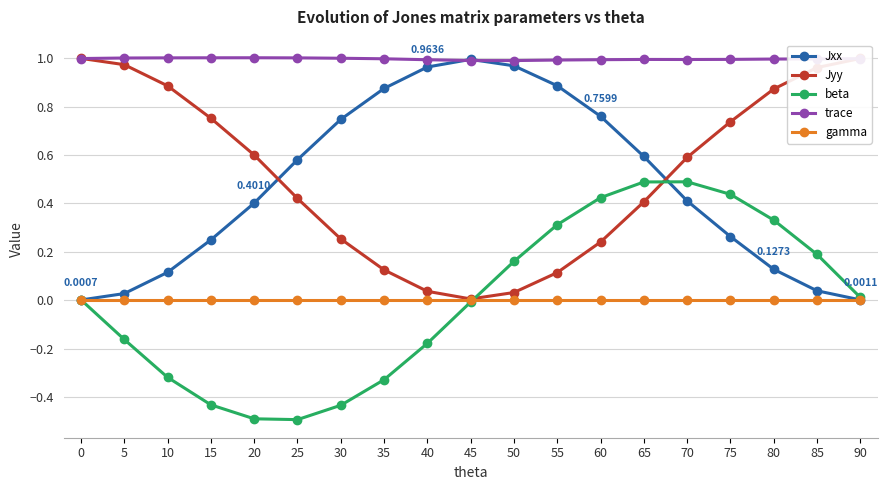

Is the value of Jyy at 45 greater than the value of Jxx at 75?

No